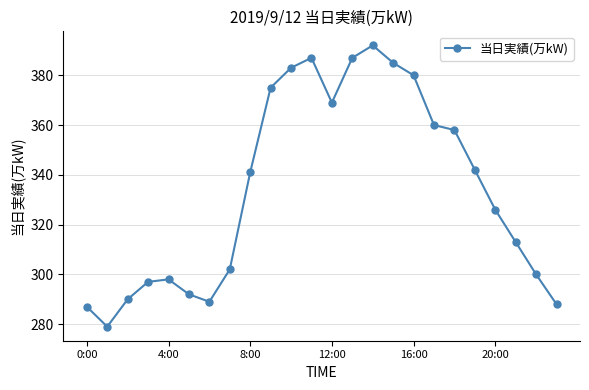

What is the value of the 16th point from the left?

385